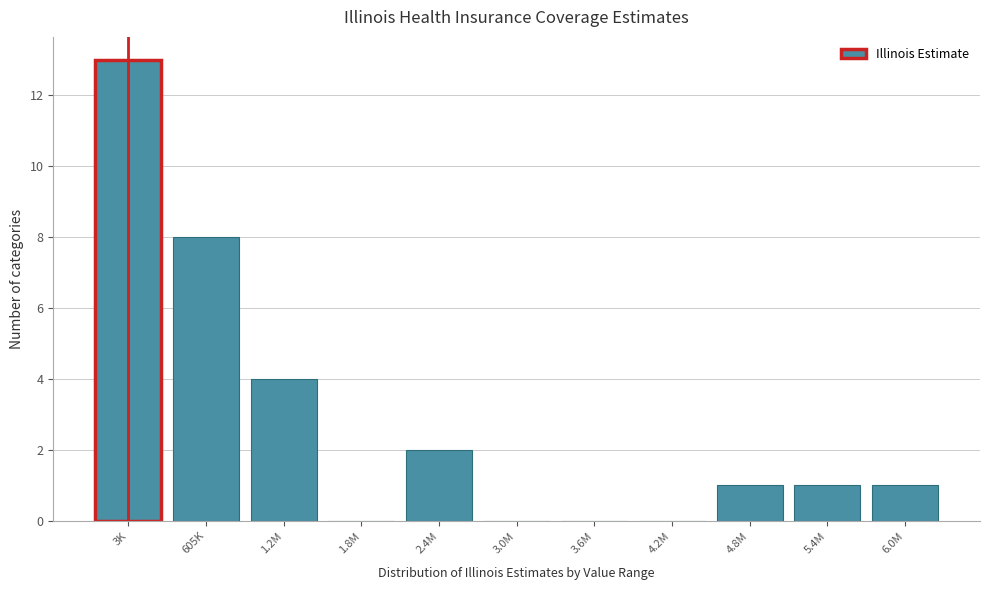

Reading left to right, list all the values displayed in this chart.

3K=13	605K=8	1.2M=4	1.8M=0	2.4M=2	3.0M=0	3.6M=0	4.2M=0	4.8M=1	5.4M=1	6.0M=1